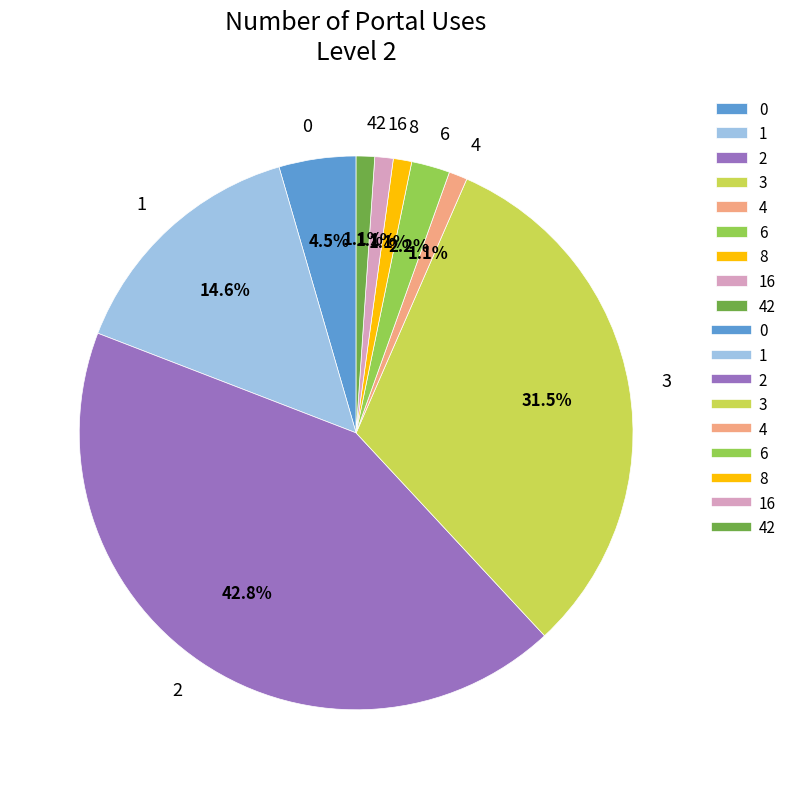

How much of the chart is everything except 0?

95.5%